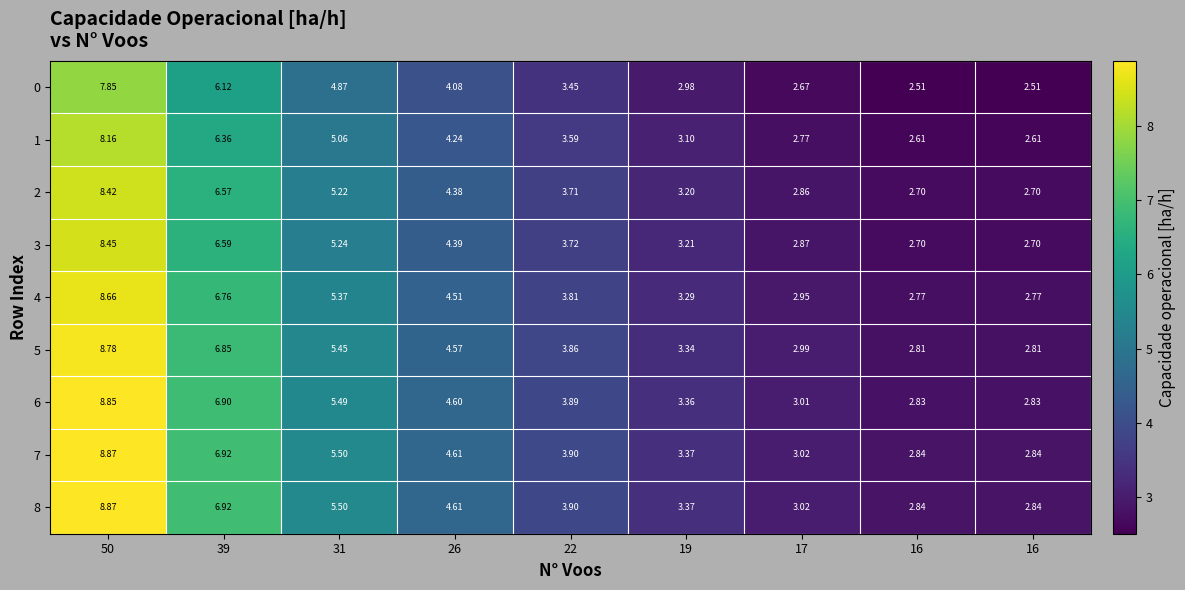

What is the total value across all series at 22?

33.8